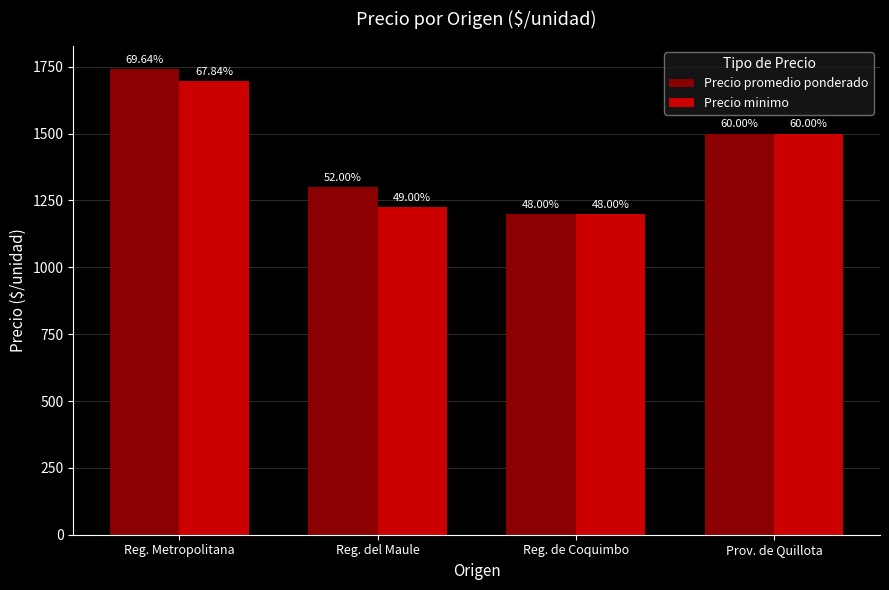

Reading left to right, extract all data points from this chart.

Precio promedio ponderado: Reg. Metropolitana=1741	Reg. del Maule=1300	Reg. de Coquimbo=1200	Prov. de Quillota=1500
Precio minimo: Reg. Metropolitana=1696	Reg. del Maule=1225	Reg. de Coquimbo=1200	Prov. de Quillota=1500